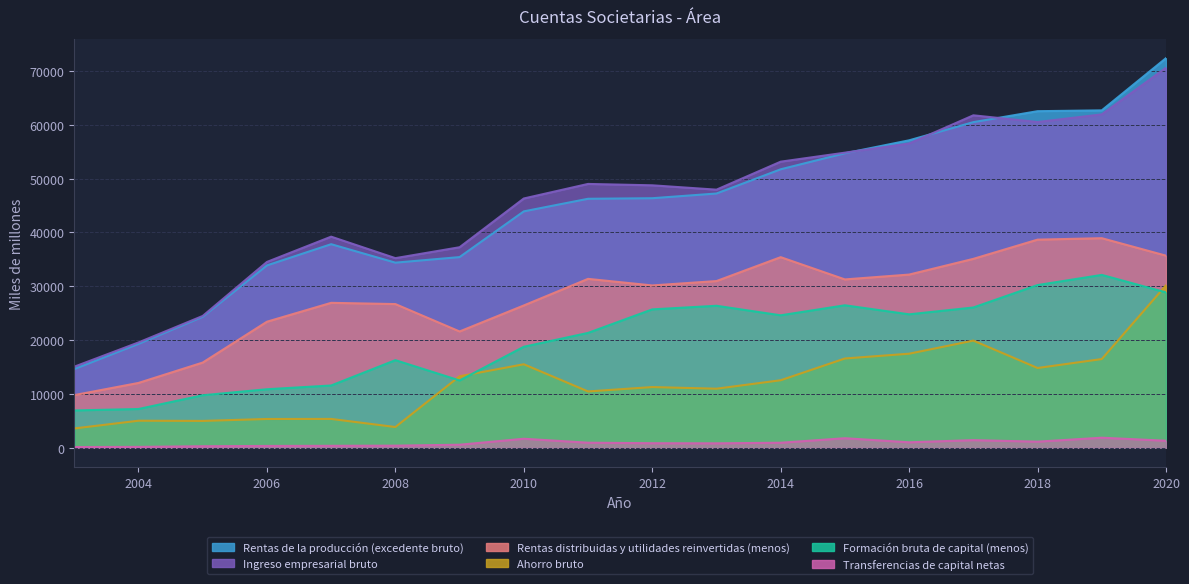

The Rentas distribuidas y utilidades reinvertidas (menos) series shows 38924 at 2019. True or false?

True